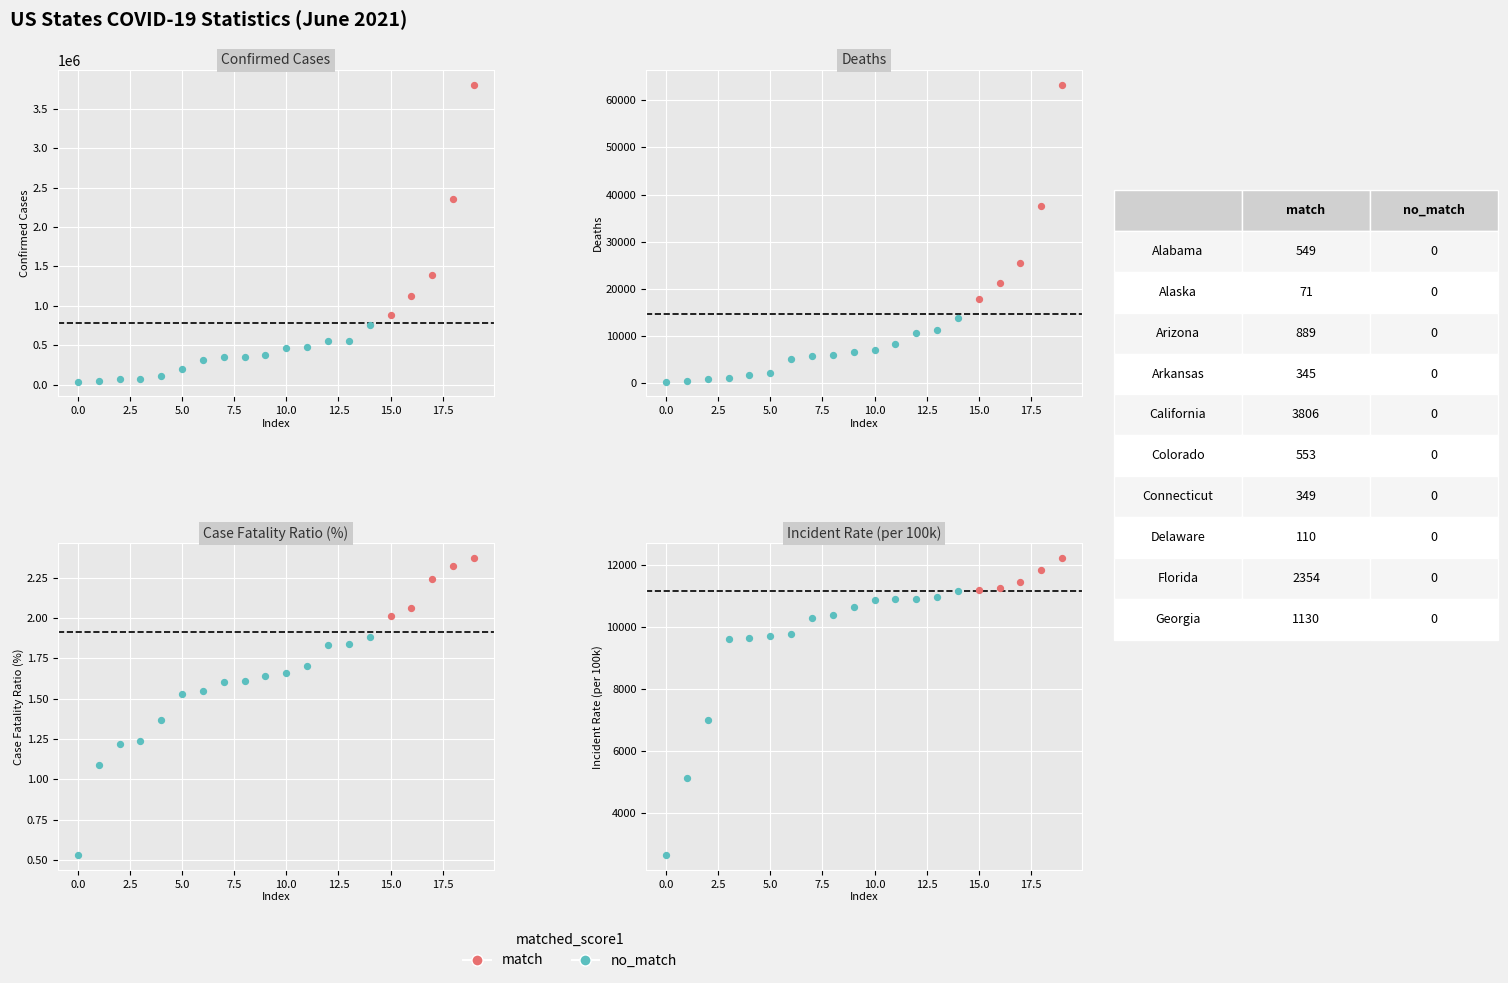

Which series reaches the minimum Y coordinate?

Case_Fatality_Ratio